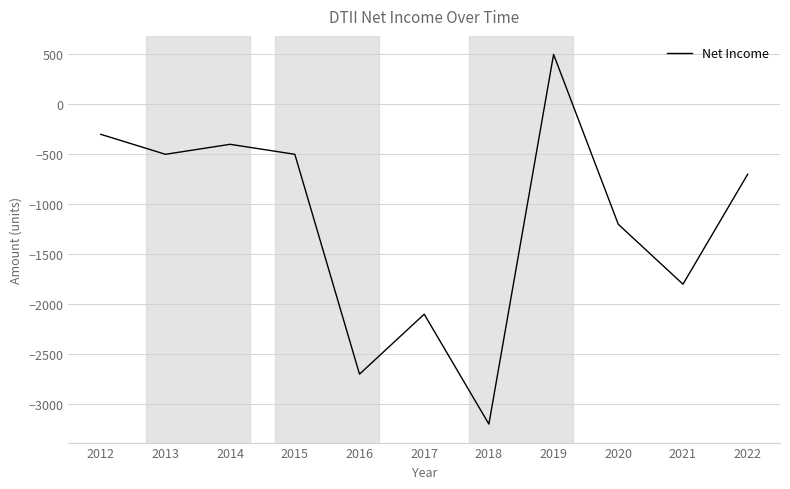

Reading left to right, extract all data points from this chart.

2012=-300	2013=-500	2014=-400	2015=-500	2016=-2700	2017=-2100	2018=-3200	2019=500	2020=-1200	2021=-1800	2022=-700